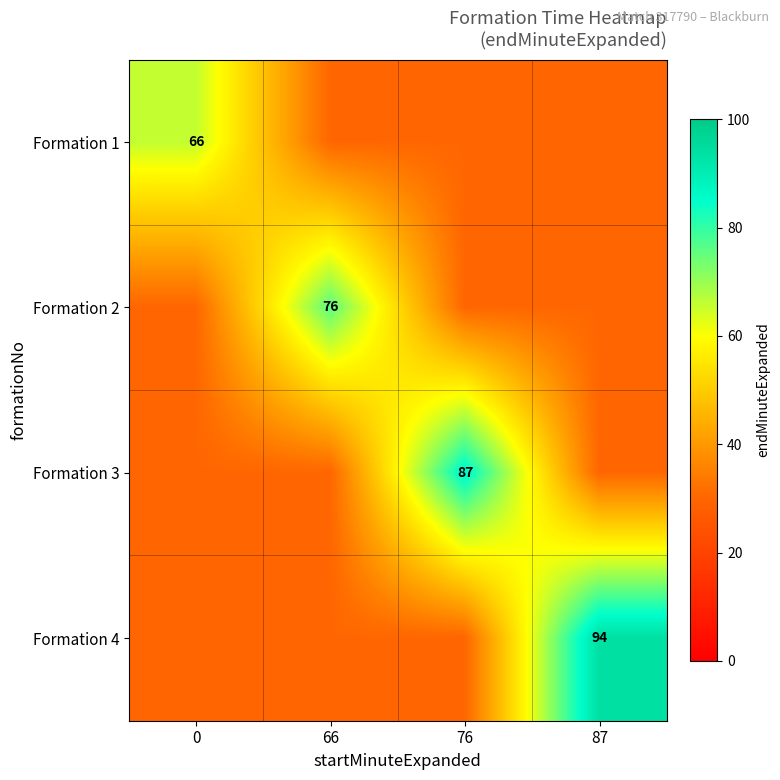

The Formation 4 series shows 94 at 87. True or false?

True